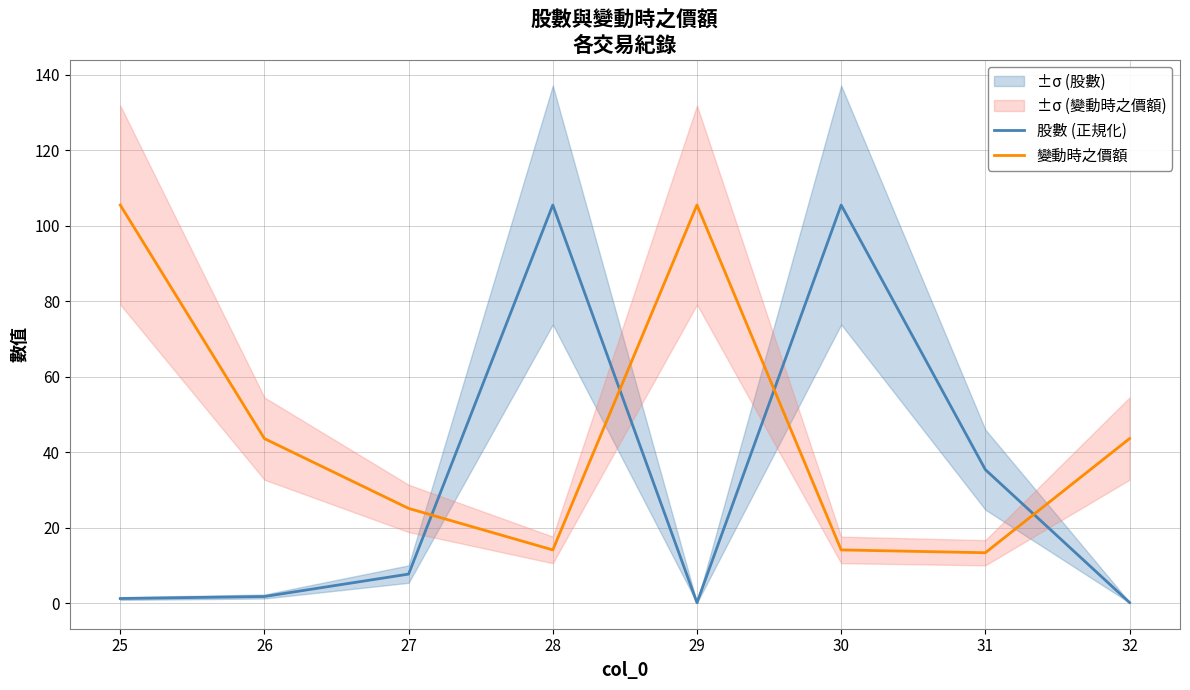

What are all the series names shown in the legend?

股數 (正規化), 變動時之價額